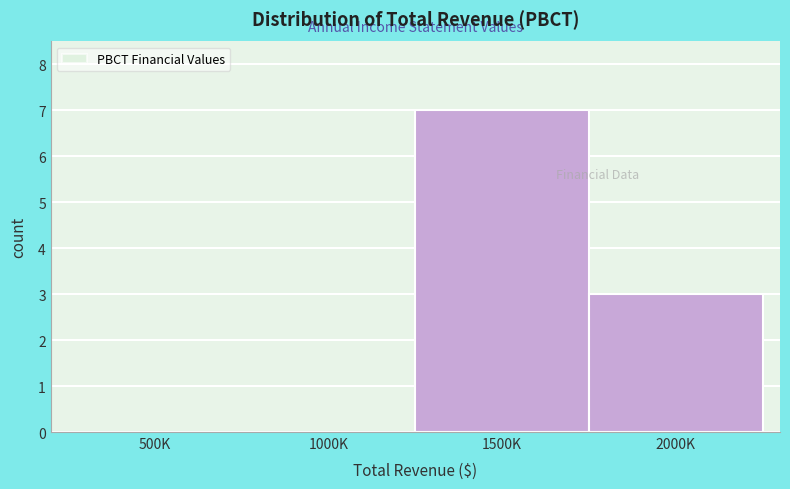

Reading left to right, extract all data points from this chart.

500K=0	1000K=0	1500K=7	2000K=3